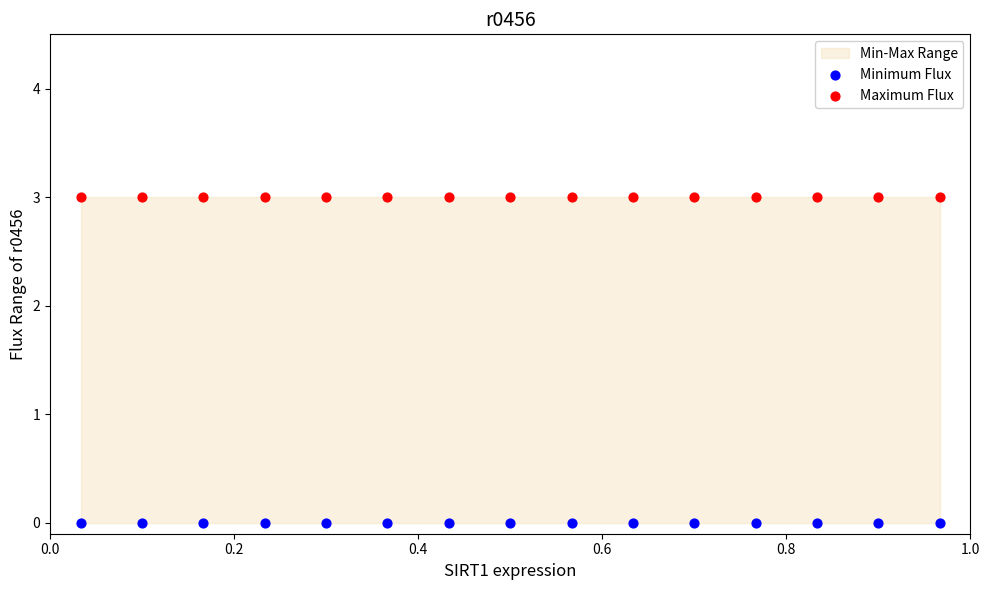

Which series reaches the minimum Y coordinate?

Minimum Flux